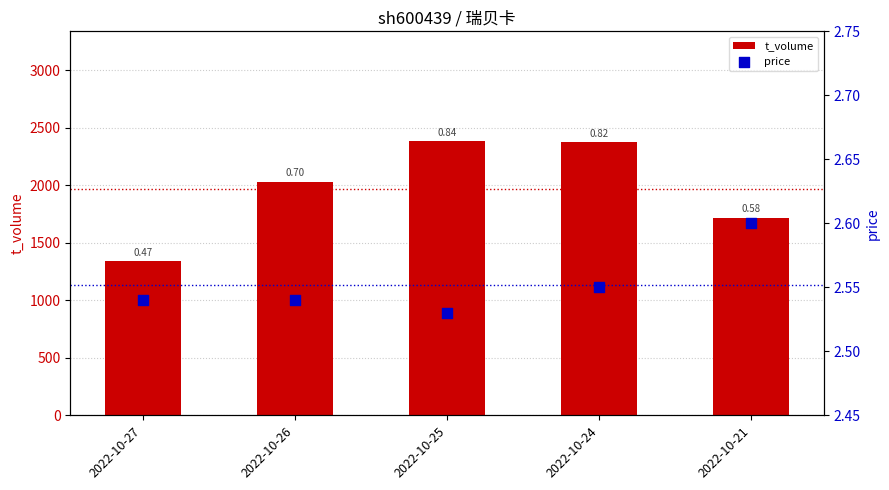

At which category is the sum across all series the highest?

2022-10-25